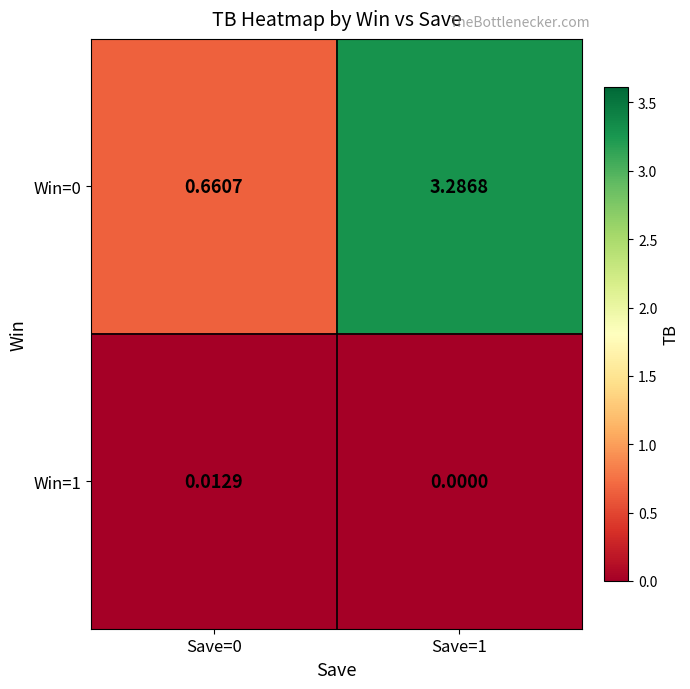

At which category is the sum across all series the highest?

Save=1